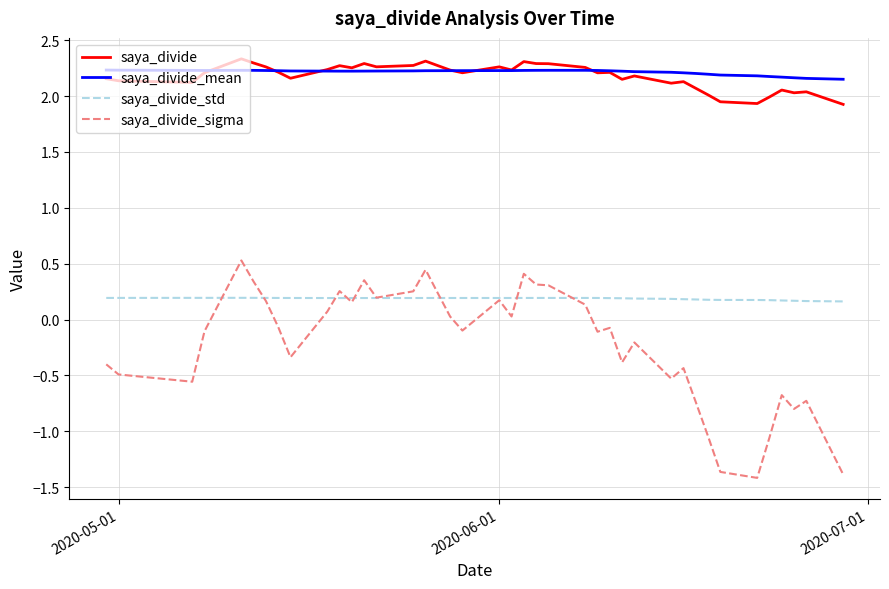

True or false: saya_divide and saya_divide_std intersect in this chart.

False